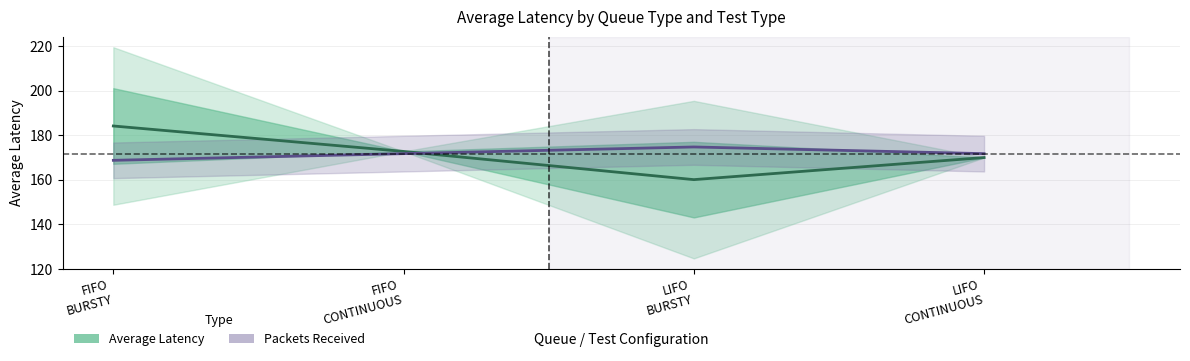

Is it true that Average Latency (Estimate) equals 101.5 at LIFO
CONTINUOUS?

False